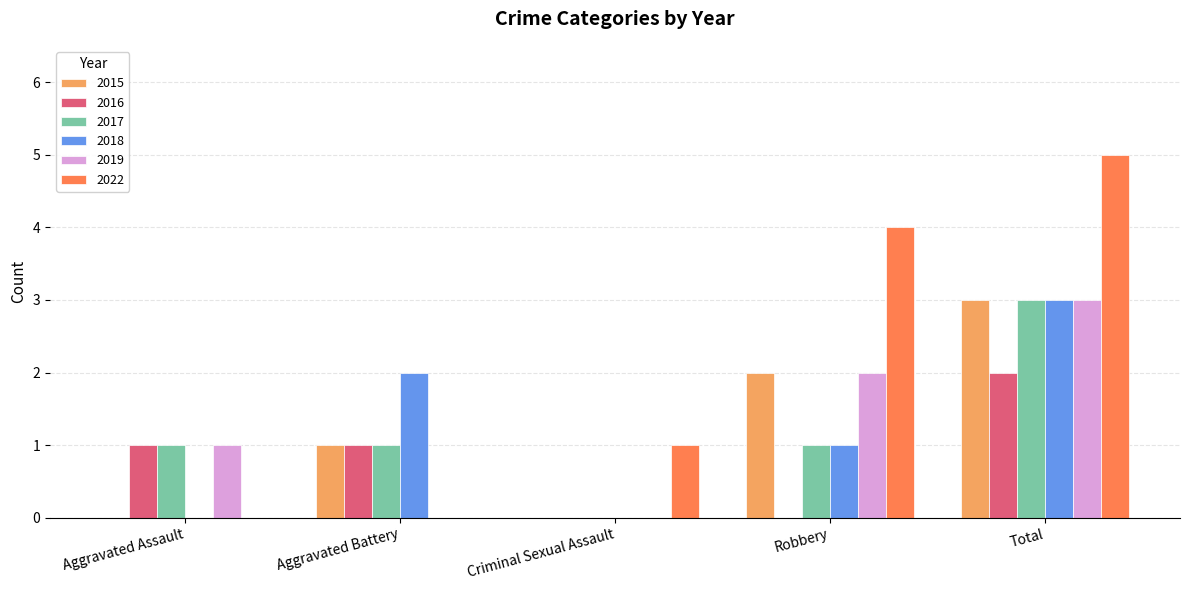

How many series are shown in this chart?

6